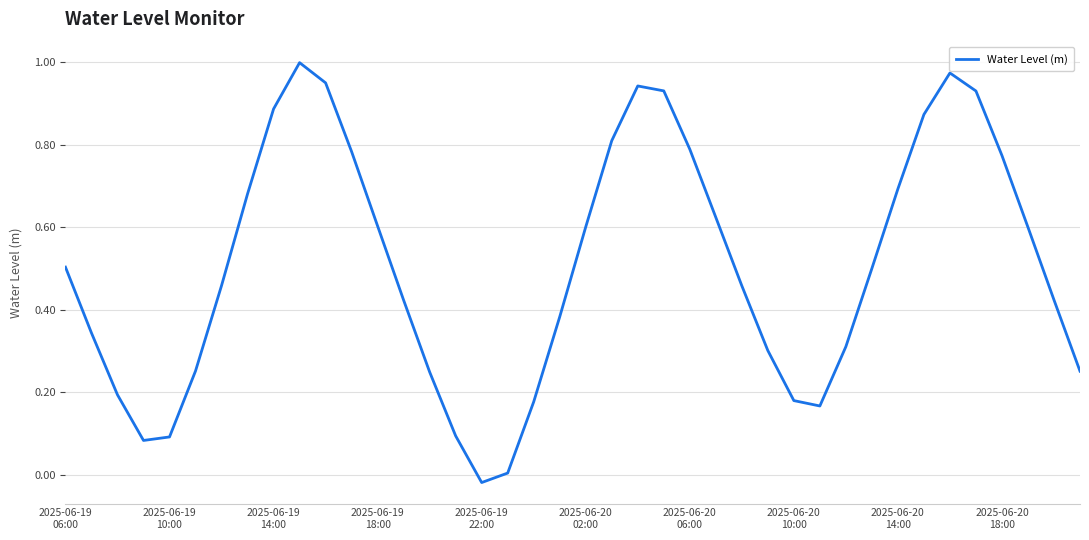

What is the sum of all values?

20.3